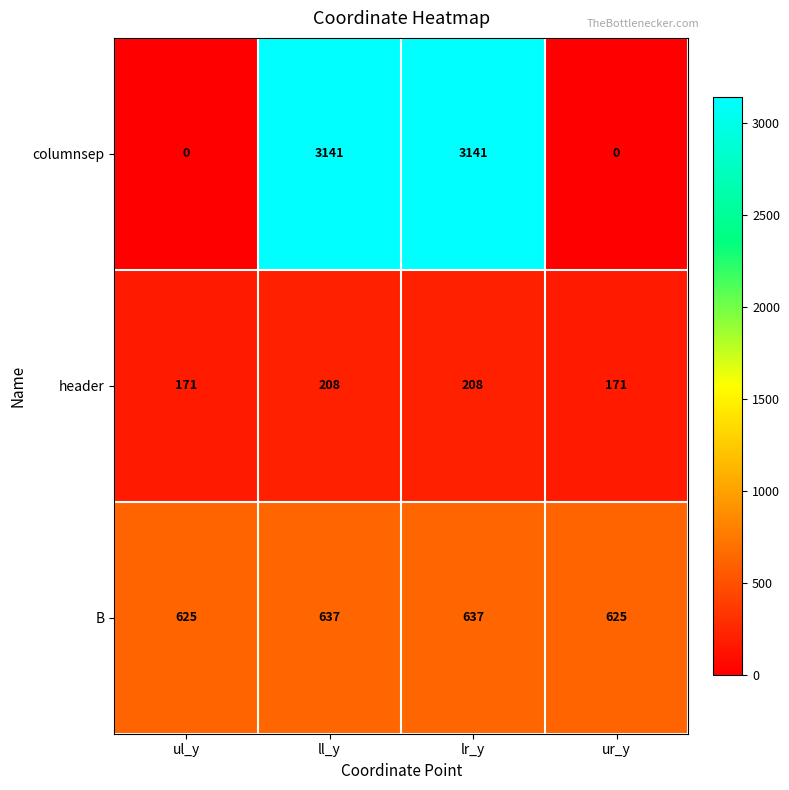

What is the total value across all series at ul_y?

796